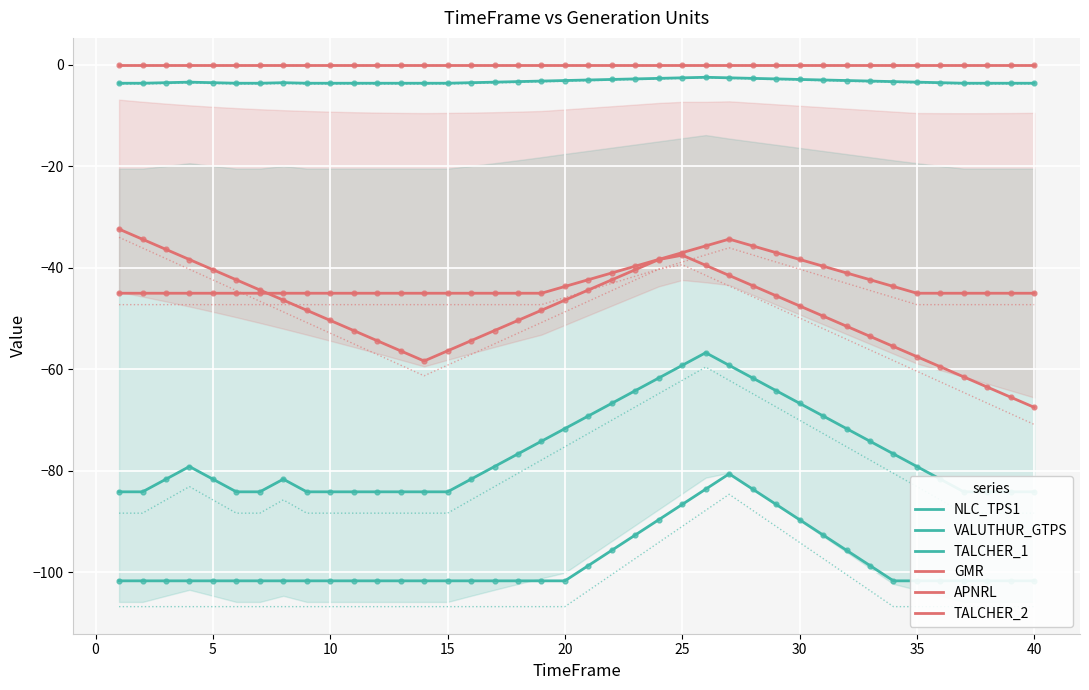

Reading right to left, list all the values displayed in this chart.

NLC_TPS1: -101.7	-101.7	-101.7	-101.7	-101.7	-101.7	-101.7	-98.7	-95.7	-92.7	-89.6	-86.6	-83.6	-80.6	-83.6	-86.6	-89.6	-92.7	-95.7	-98.7	-101.7	-101.7	-101.7	-101.7	-101.7	-101.7	-101.7	-101.7	-101.7	-101.7	-101.7	-101.7	-101.7	-101.7	-101.7	-101.7	-101.7	-101.7	-101.7	-101.7
VALUTHUR_GTPS: -84.2	-84.2	-84.2	-84.2	-81.7	-79.2	-76.7	-74.2	-71.7	-69.2	-66.7	-64.2	-61.7	-59.2	-56.7	-59.2	-61.7	-64.2	-66.7	-69.2	-71.7	-74.2	-76.7	-79.2	-81.7	-84.2	-84.2	-84.2	-84.2	-84.2	-84.2	-84.2	-81.7	-84.2	-84.2	-81.7	-79.2	-81.7	-84.2	-84.2
TALCHER_1: -3.6	-3.6	-3.6	-3.6	-3.5	-3.4	-3.3	-3.2	-3.1	-3.0	-2.9	-2.7	-2.6	-2.5	-2.4	-2.5	-2.6	-2.7	-2.9	-3.0	-3.1	-3.2	-3.3	-3.4	-3.5	-3.6	-3.6	-3.6	-3.6	-3.6	-3.6	-3.6	-3.5	-3.6	-3.6	-3.5	-3.4	-3.5	-3.6	-3.6
GMR: -67.5	-65.5	-63.5	-61.5	-59.5	-57.5	-55.5	-53.5	-51.5	-49.5	-47.5	-45.5	-43.5	-41.5	-39.5	-37.5	-38.4	-40.4	-42.4	-44.4	-46.4	-48.4	-50.4	-52.4	-54.4	-56.4	-58.4	-56.4	-54.4	-52.4	-50.4	-48.4	-46.4	-44.4	-42.4	-40.4	-38.4	-36.4	-34.4	-32.4
APNRL: -45.0	-45.0	-45.0	-45.0	-45.0	-45.0	-43.7	-42.3	-41.0	-39.7	-38.3	-37.0	-35.7	-34.3	-35.7	-37.0	-38.3	-39.7	-41.0	-42.3	-43.7	-45.0	-45.0	-45.0	-45.0	-45.0	-45.0	-45.0	-45.0	-45.0	-45.0	-45.0	-45.0	-45.0	-45.0	-45.0	-45.0	-45.0	-45.0	-45.0
TALCHER_2: 0.0	0.0	0.0	0.0	0.0	0.0	0.0	0.0	0.0	0.0	0.0	0.0	0.0	0.0	0.0	0.0	0.0	0.0	0.0	0.0	0.0	0.0	0.0	0.0	0.0	0.0	0.0	0.0	0.0	0.0	0.0	0.0	0.0	0.0	0.0	0.0	0.0	0.0	0.0	0.0